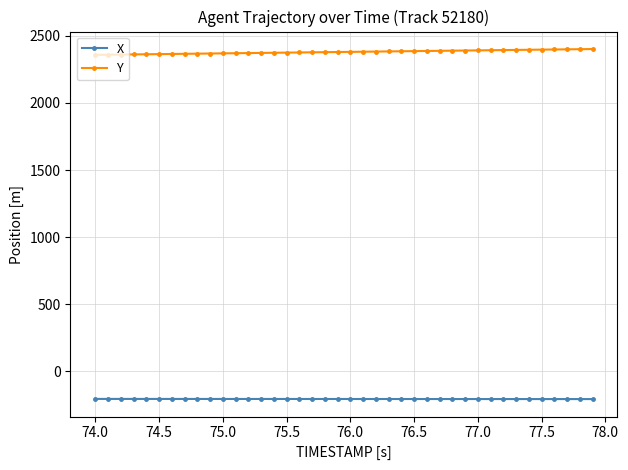

Rank the series by their maximum value, from highest to lowest.

Y, X